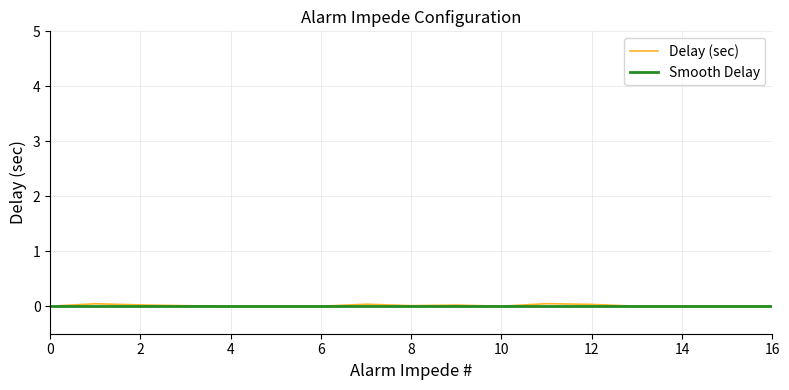

Which series has the widest spread of values?

Delay (sec)